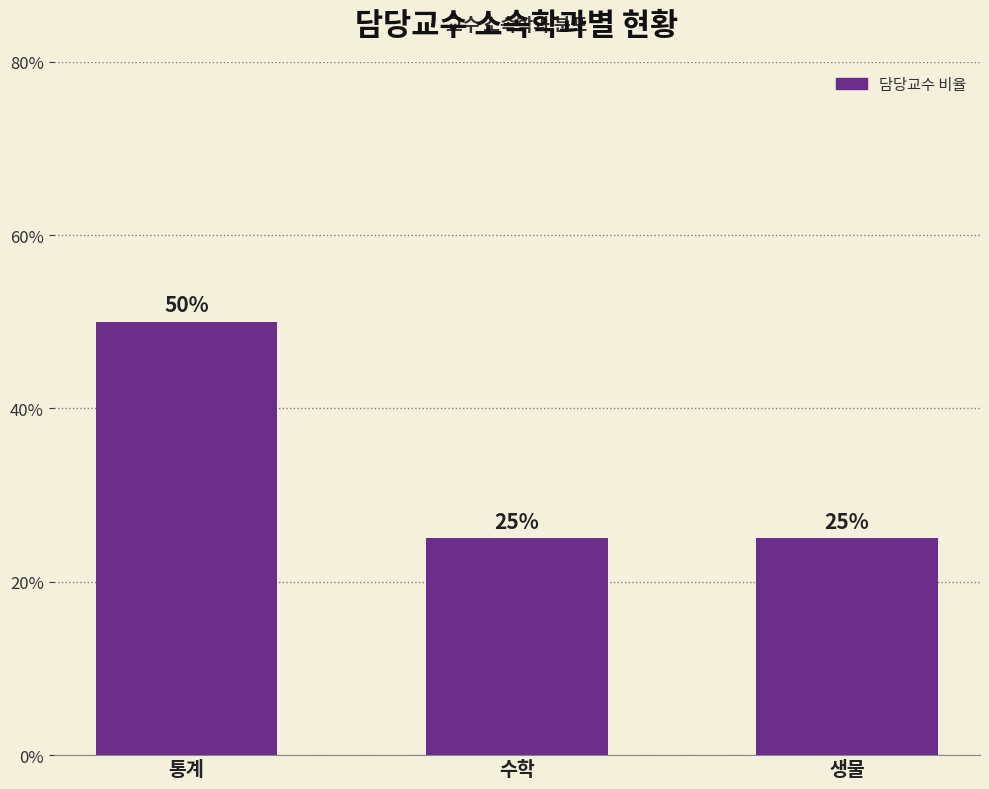

Count the values in the range 25 to 50.

3